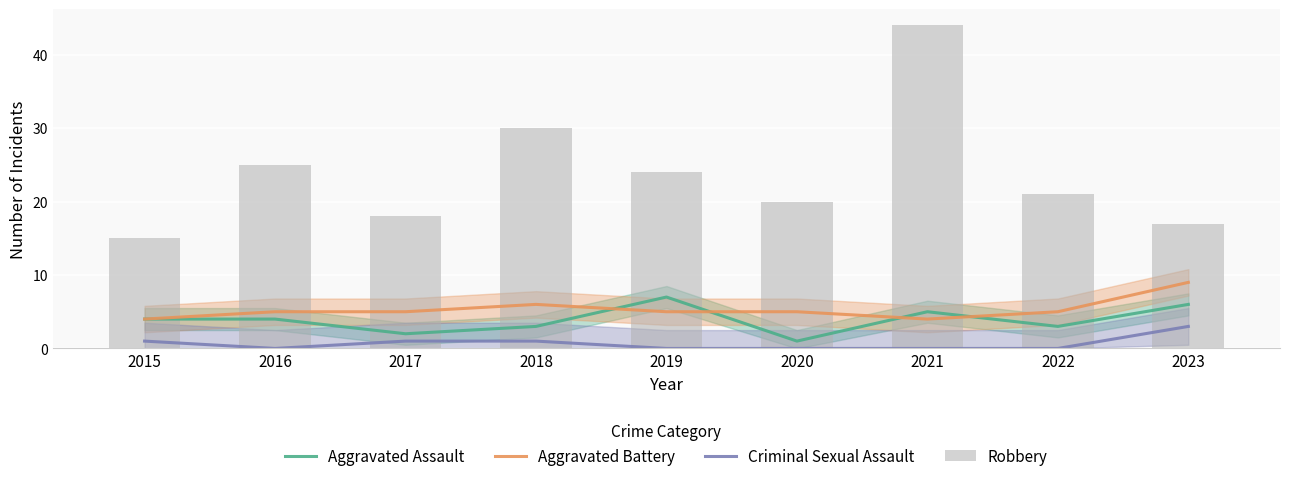

List the labels in order of Robbery value, smallest first.

2015, 2023, 2017, 2020, 2022, 2019, 2016, 2018, 2021